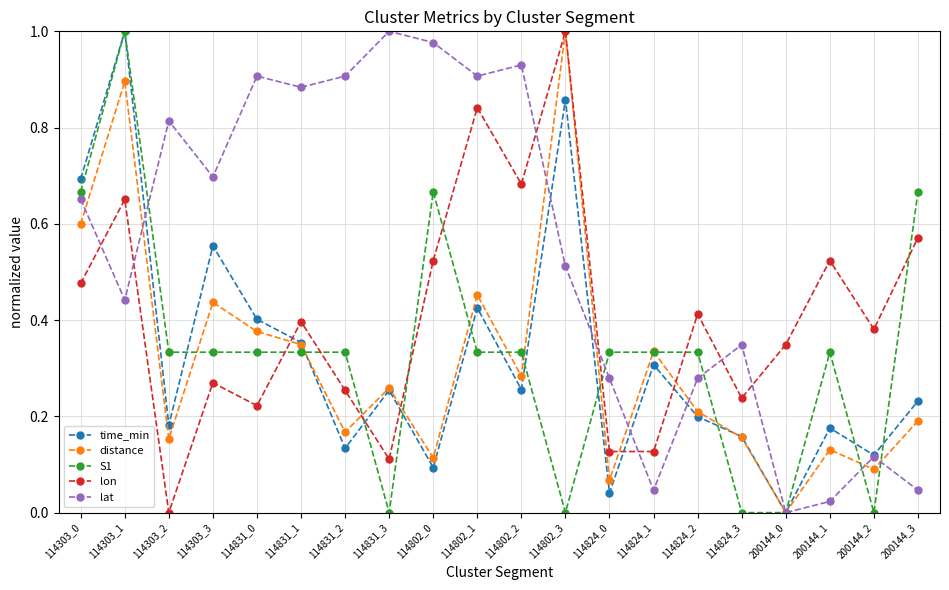

Is the value of time_min at 114303_0 greater than the value of lat at 114303_1?

Yes